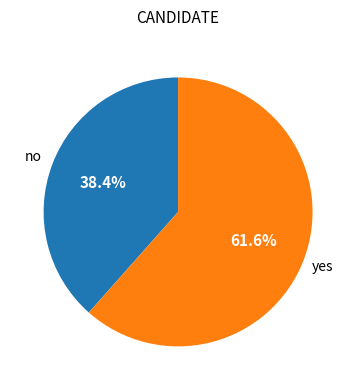

Is there a majority slice in this chart?

Yes